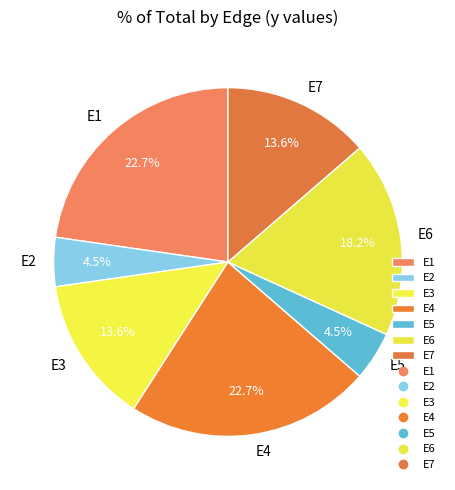

True or false: E3 accounts for 14% of the total.

True